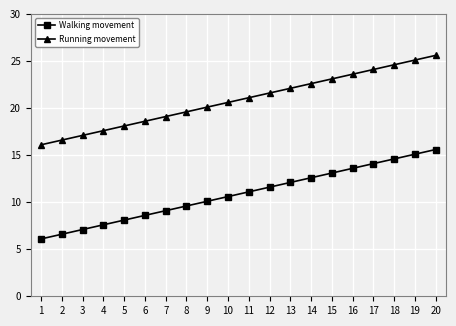

Where does the Walking movement series first go above 11?

11